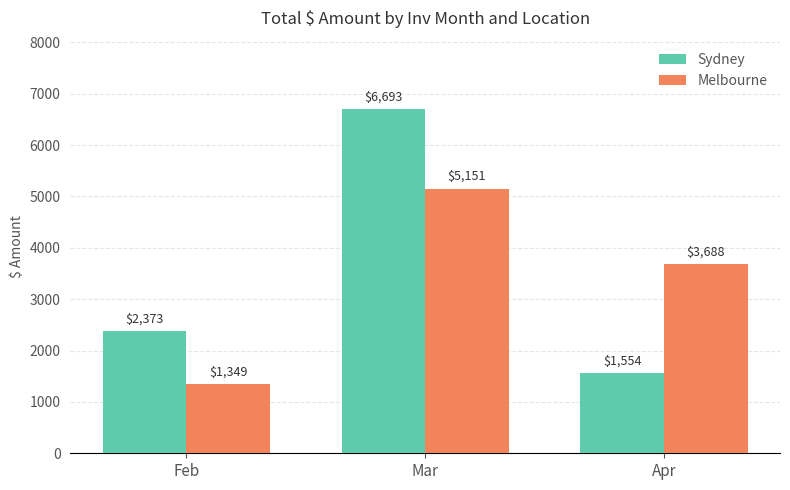

What is the highest value of the Sydney series?

6693.4